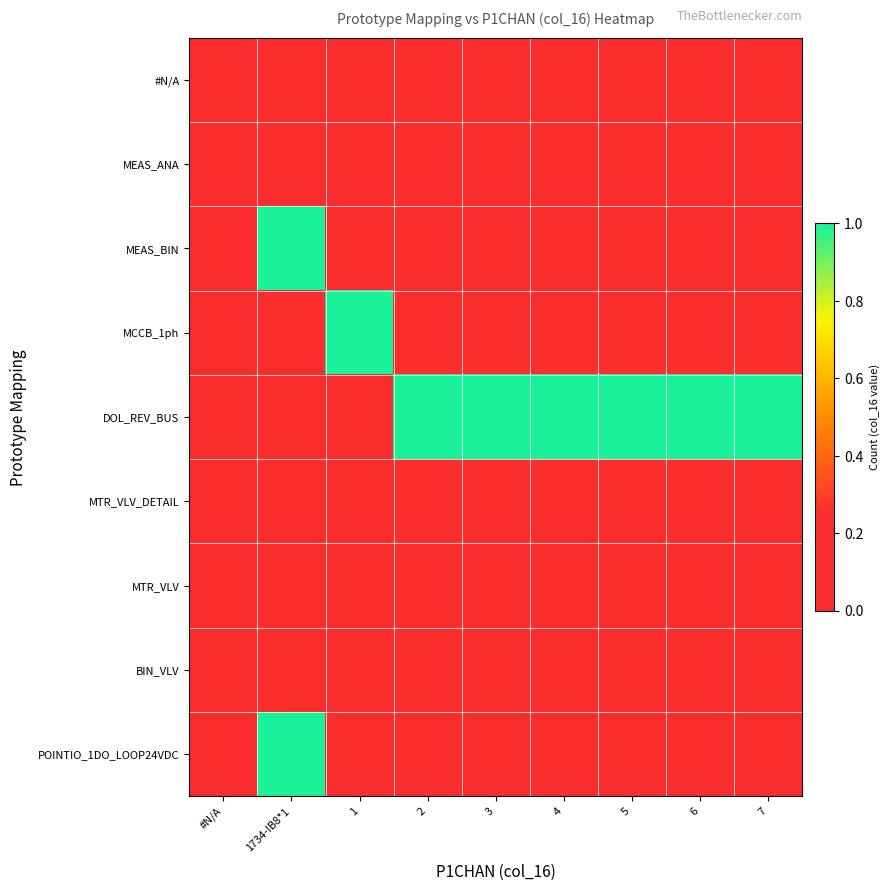

What is the total value across all series at 4?

1